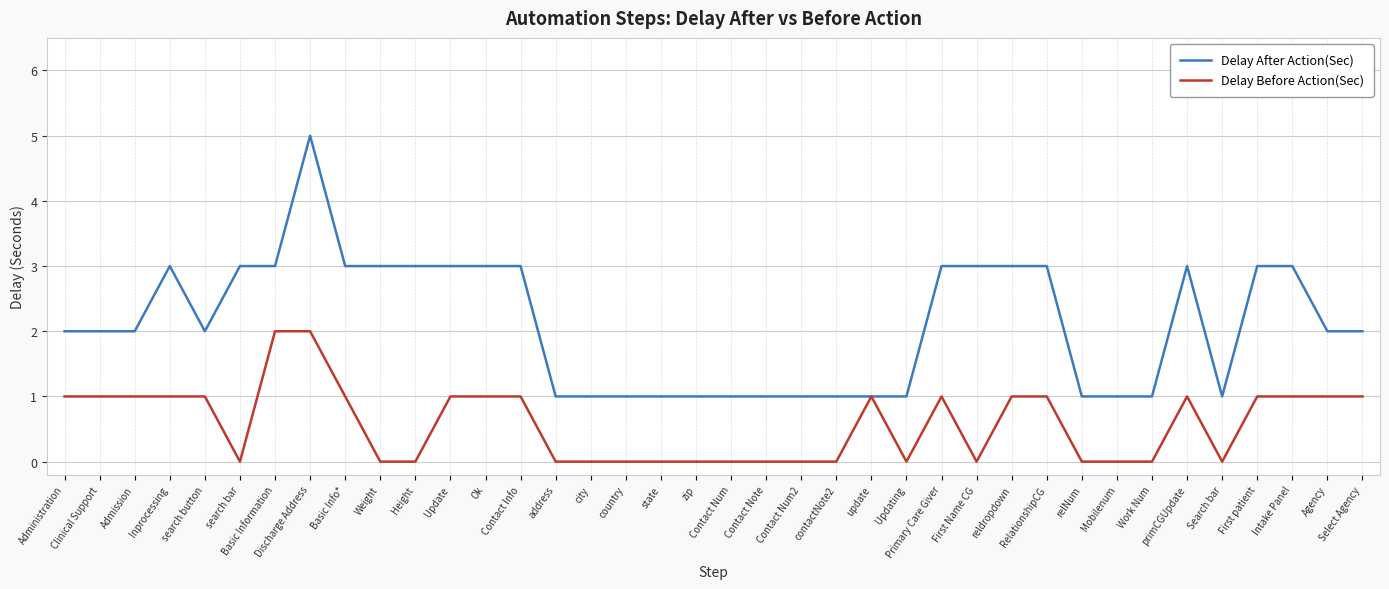

What is the total value across all series at Ok?

4